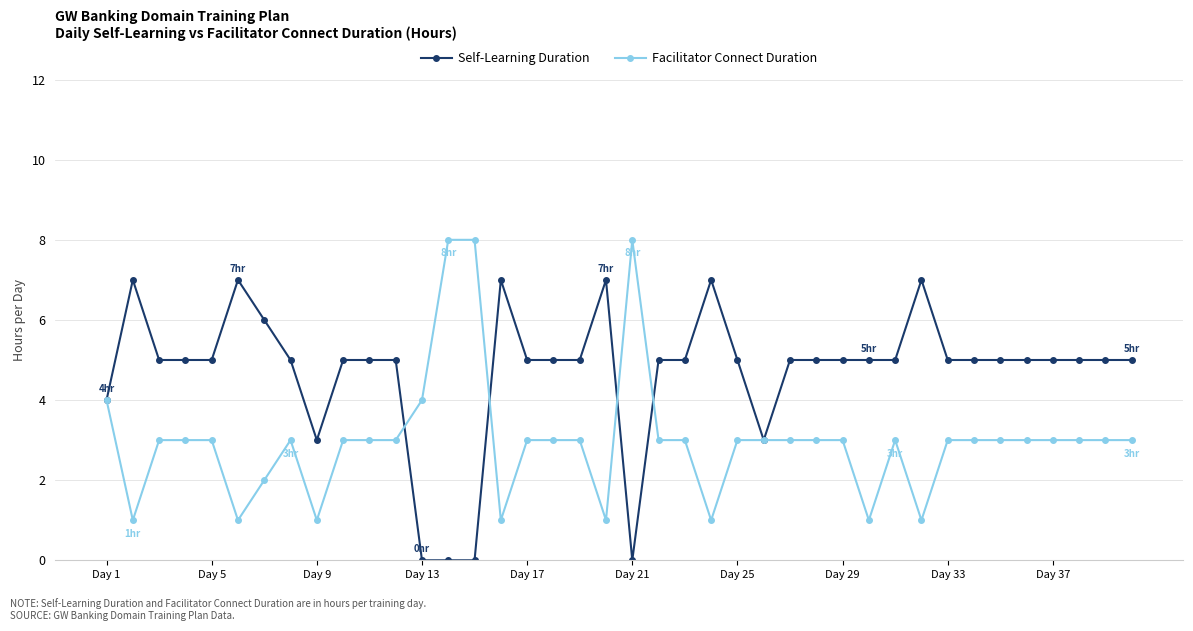

What is the maximum value for Self-Learning Duration?

7